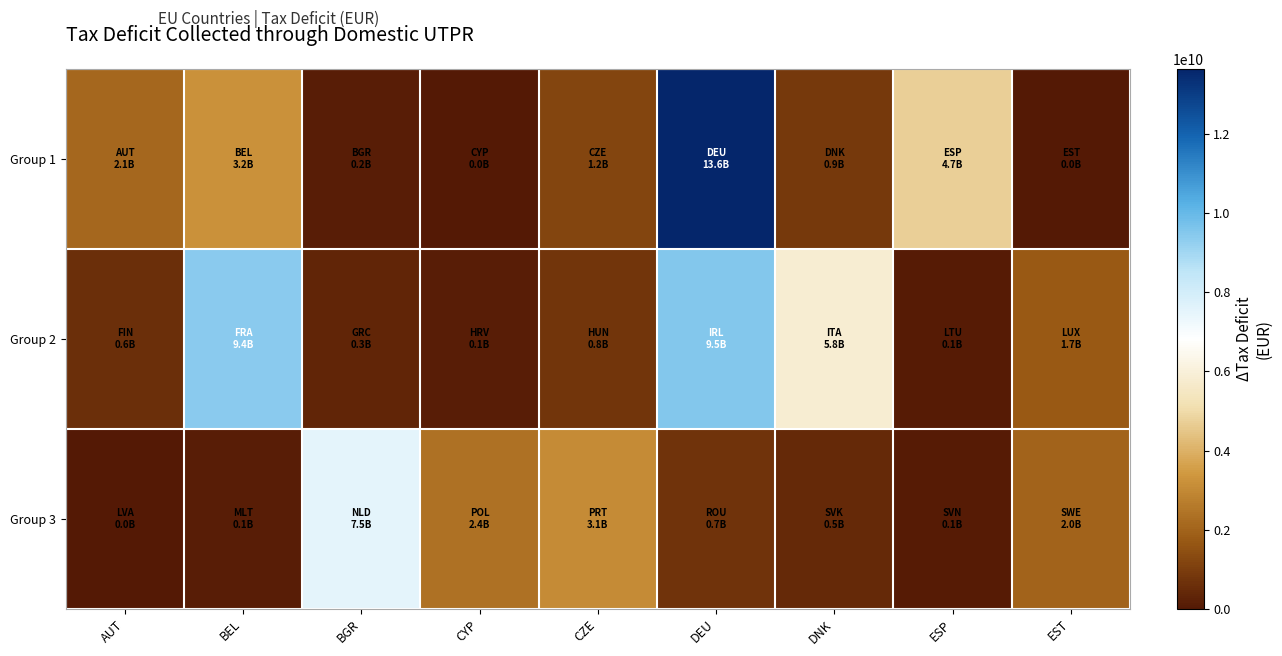

Rank the series by their maximum value, from lowest to highest.

Group 3, Group 2, Group 1